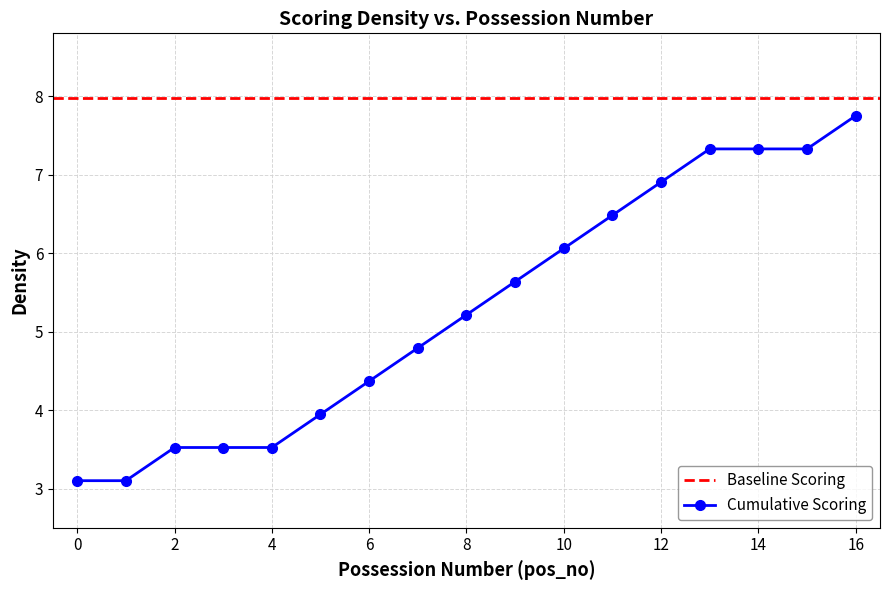

Read the value at 9.

5.6